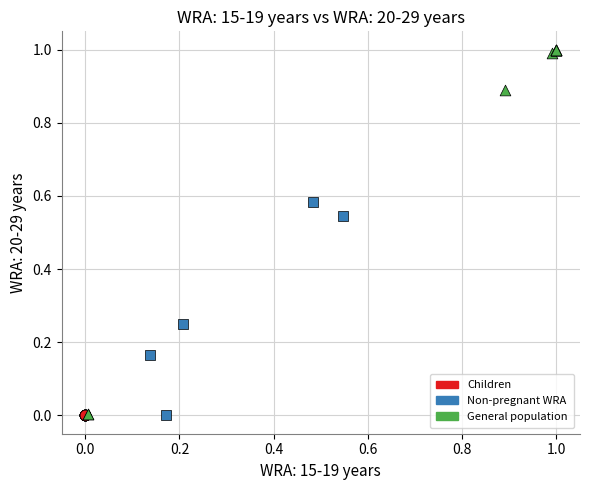

Which series reaches the maximum Y coordinate?

General population